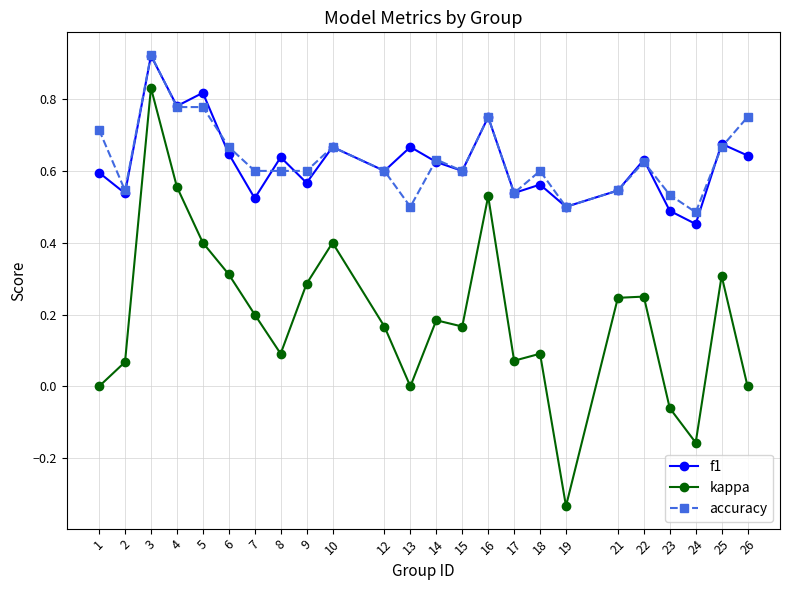

The value of kappa at 21 is 0.1. True or false?

False